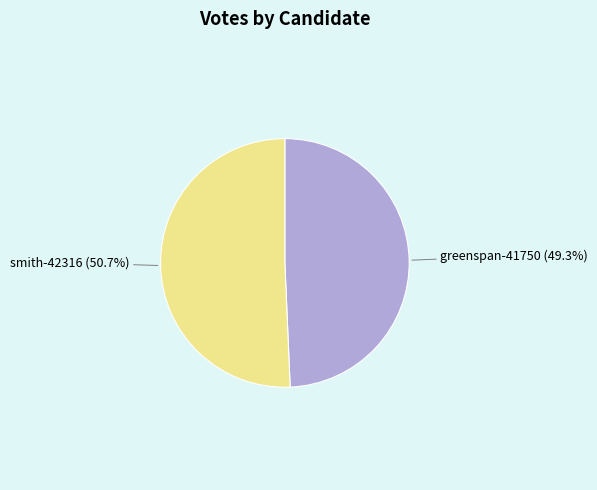

Count the number of slices in the pie.

2